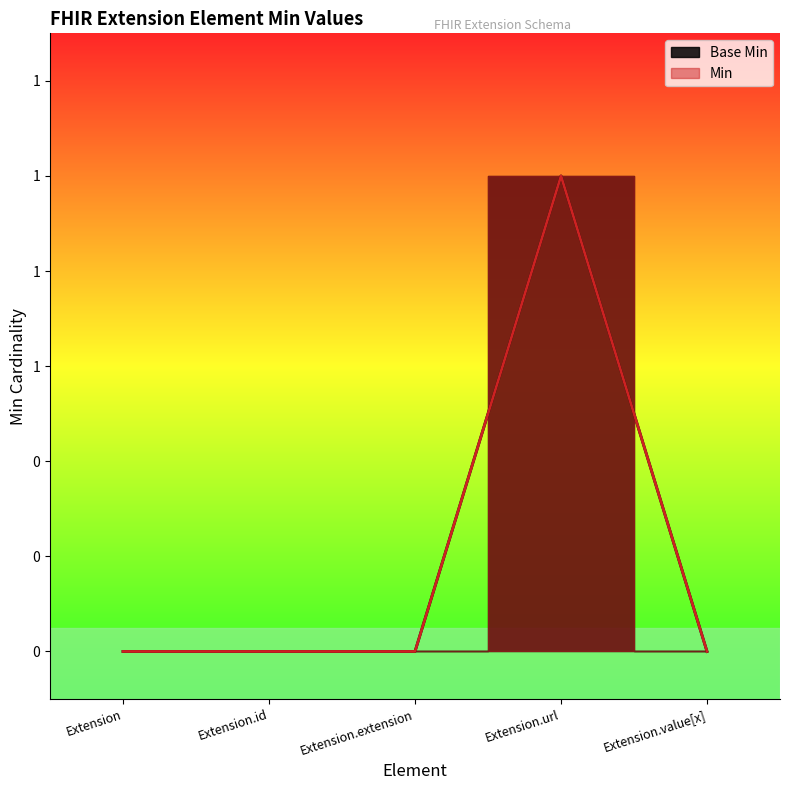

Reading left to right, transcribe all the data shown in this chart.

Extension=0	Extension.id=0	Extension.extension=0	Extension.url=1	Extension.value[x]=0